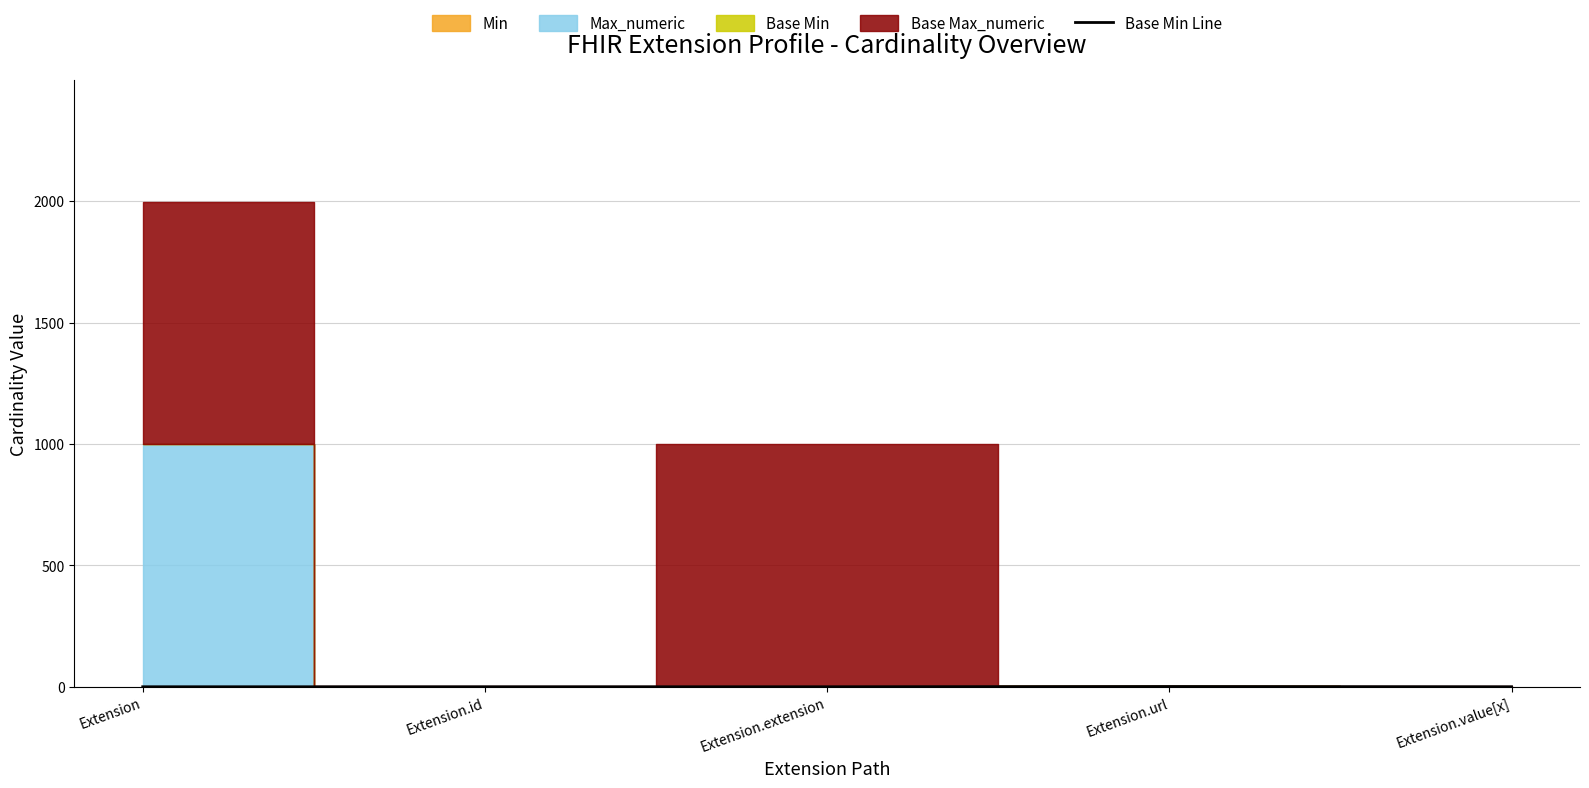

What position from the left is Extension.extension?

3